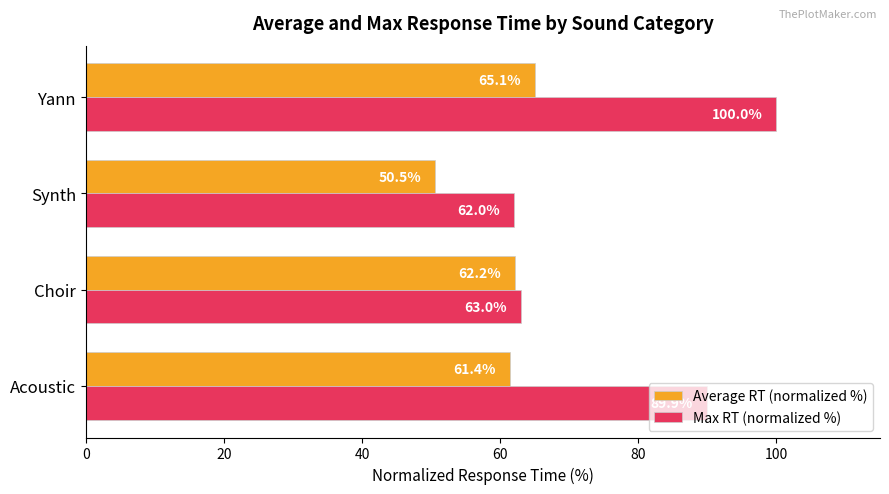

How many data points in Max RT (normalized %) are less than 89?

2